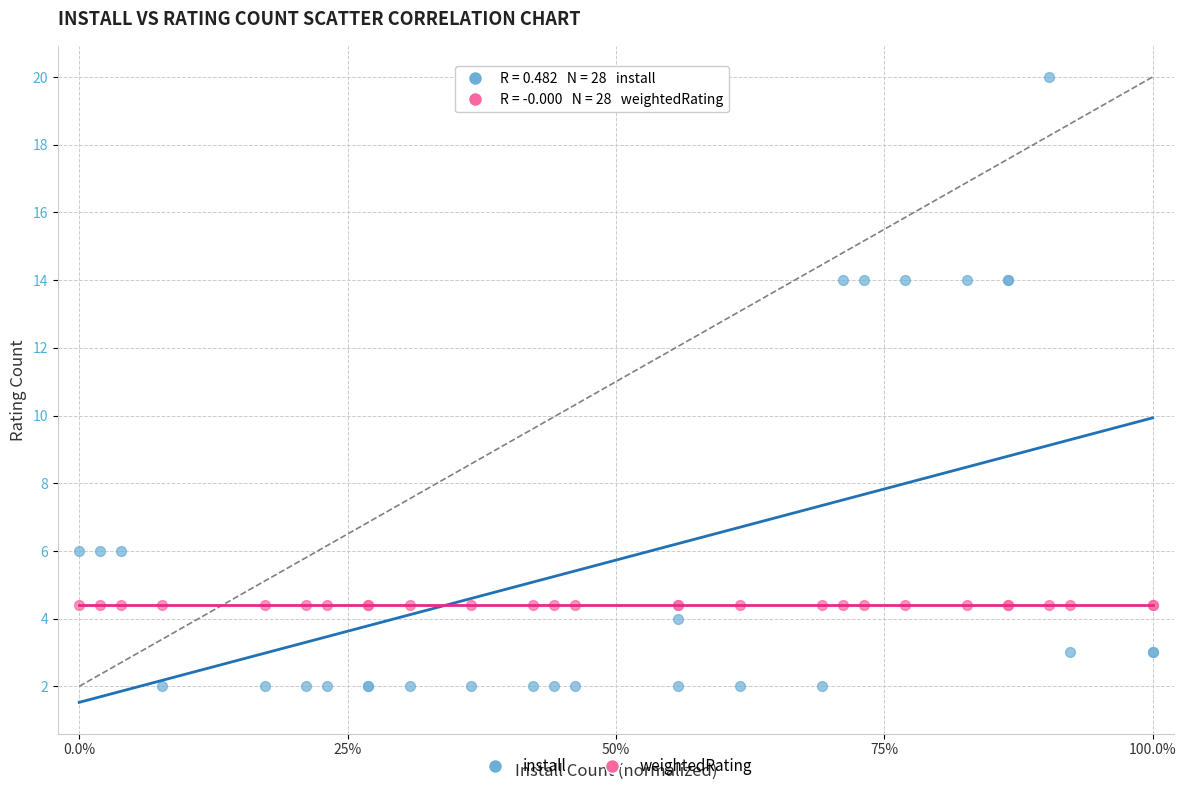

Which series contains the highest Y value?

install